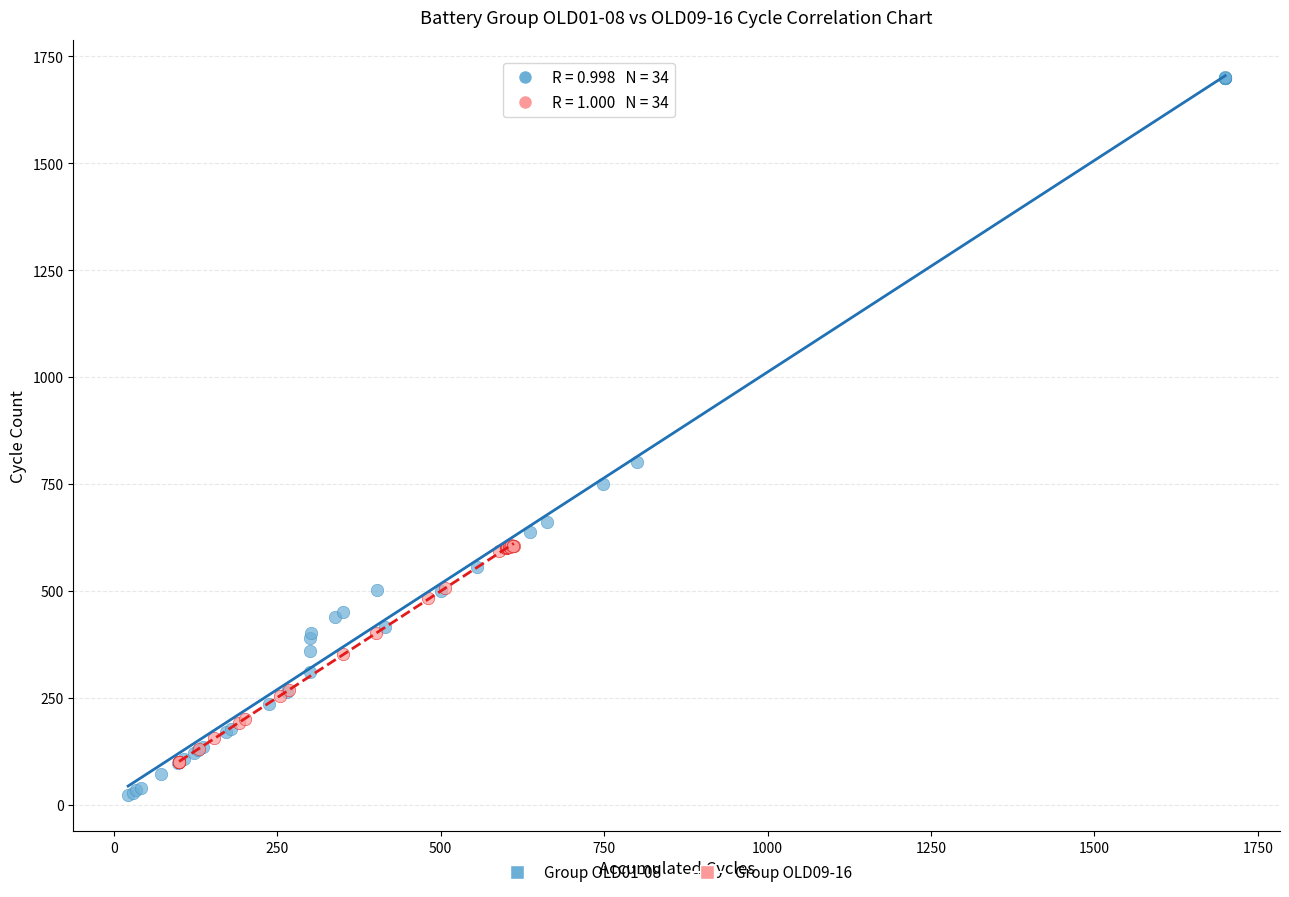

Which series contains the lowest Y value?

Group OLD01-08